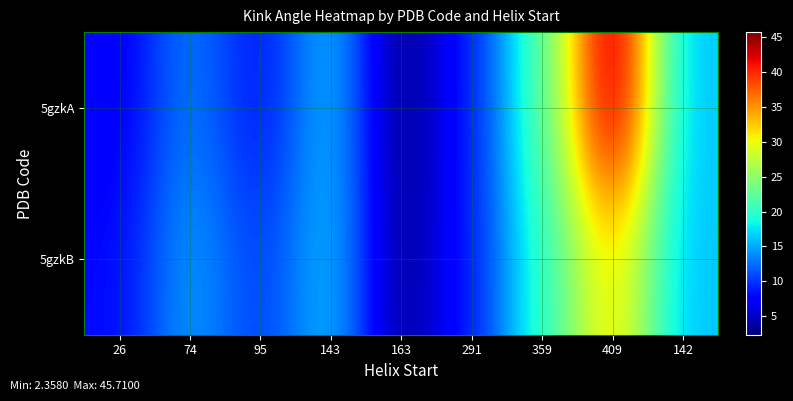

The value of 5gzkB at 74 is 3.1. True or false?

False